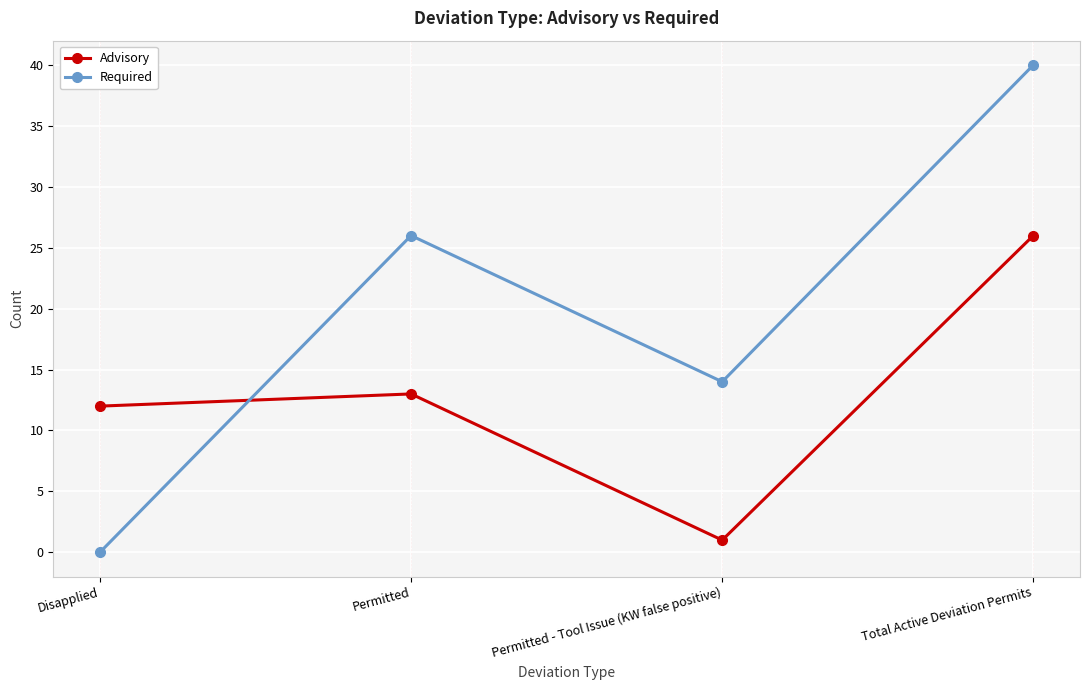

How many times do Advisory and Required cross each other?

1